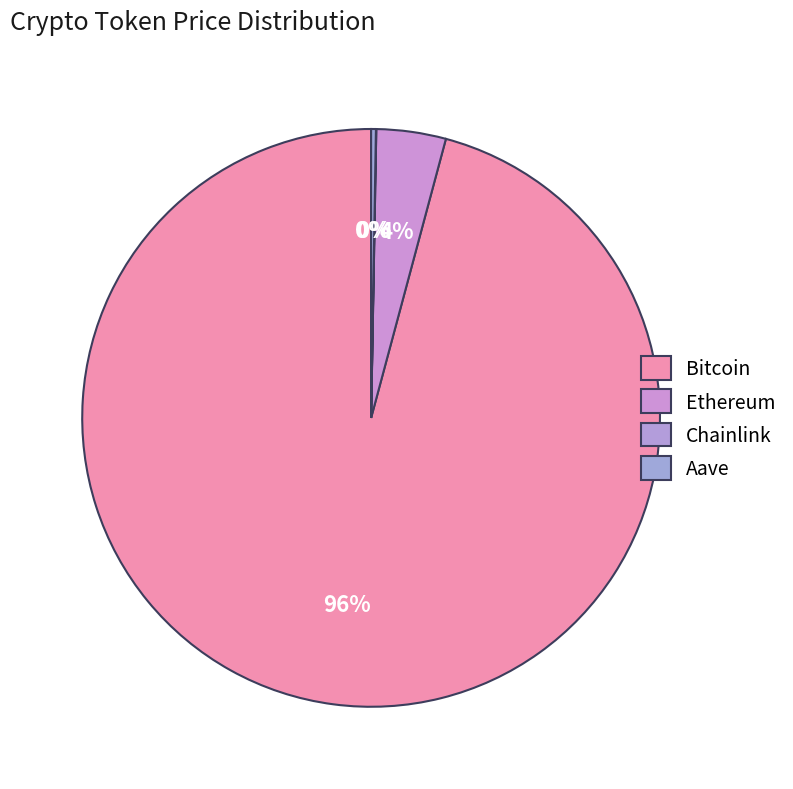

Rank the categories by value from lowest to highest.

Chainlink, Aave, Ethereum, Bitcoin